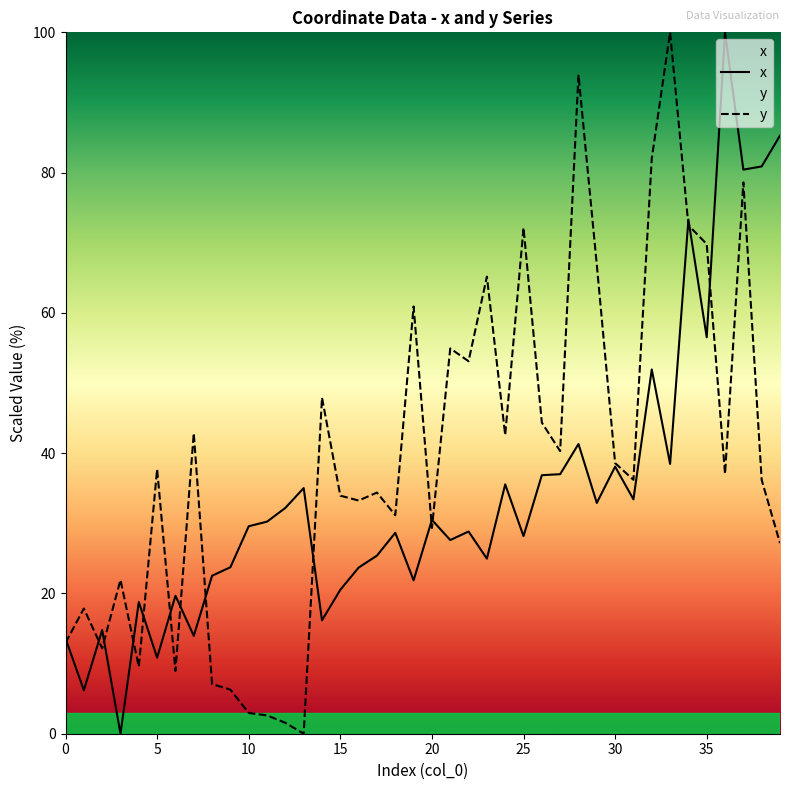

Read the x value at 7.

14.0